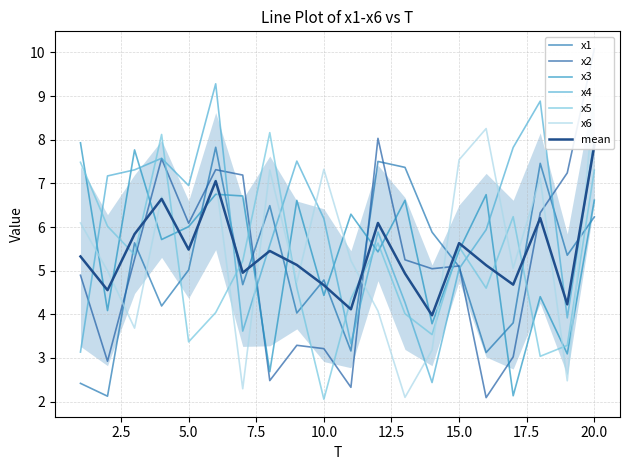

Rank the categories by x5 value from lowest to highest.

10, 18, 19, 5, 14, 13, 6, 11, 16, 9, 7, 3, 15, 12, 2, 17, 20, 1, 4, 8